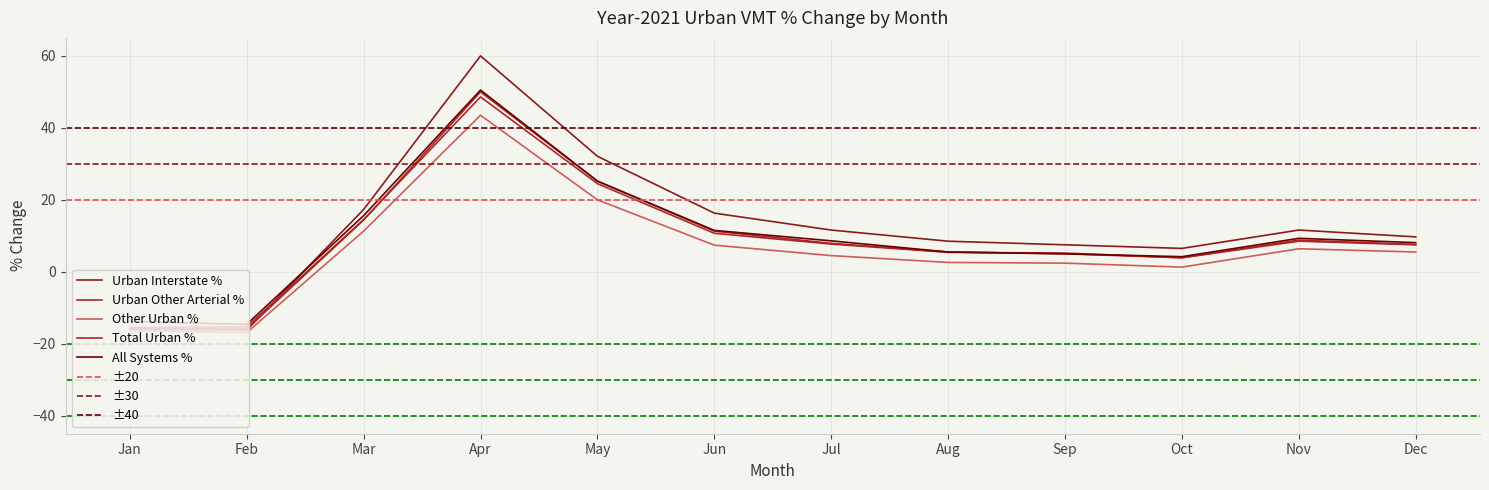

At which category is the sum across all series the highest?

Apr